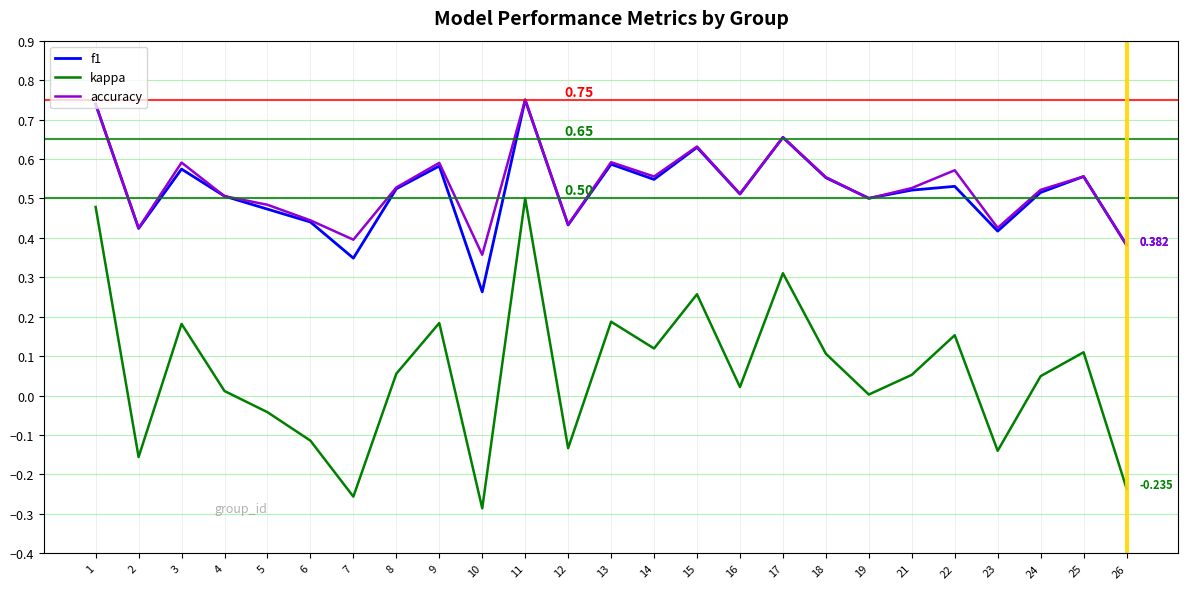

Which label corresponds to the largest value in the chart?

11